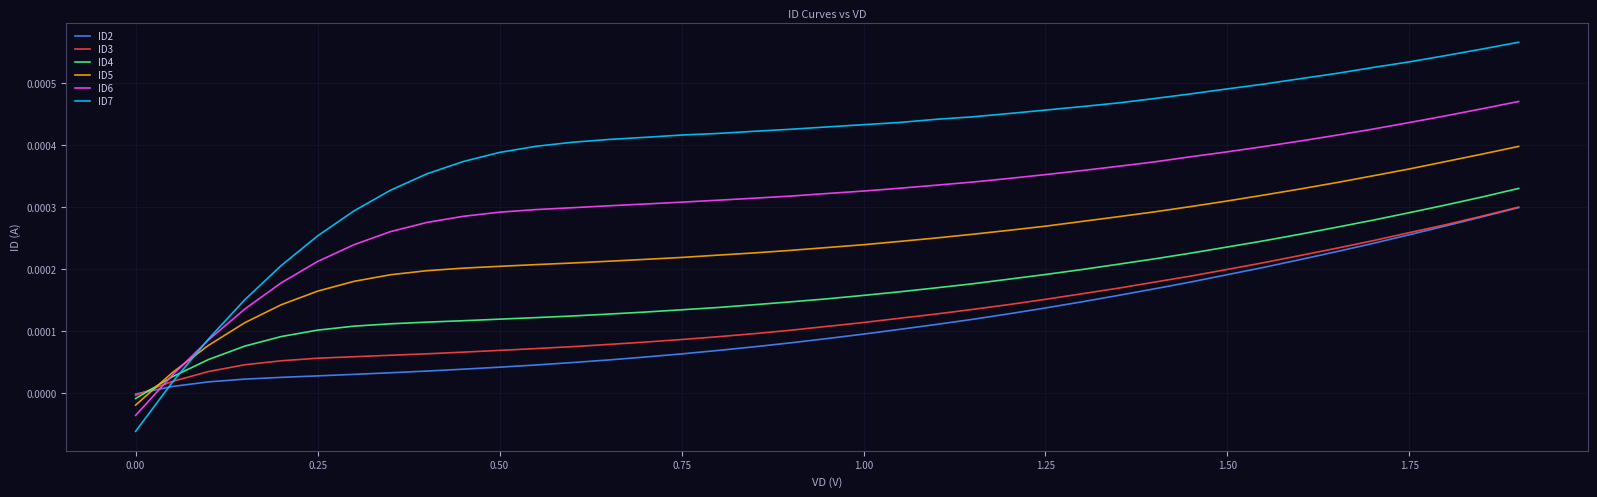

After their last crossing, which series has the higher values: ID5 or ID3?

ID5